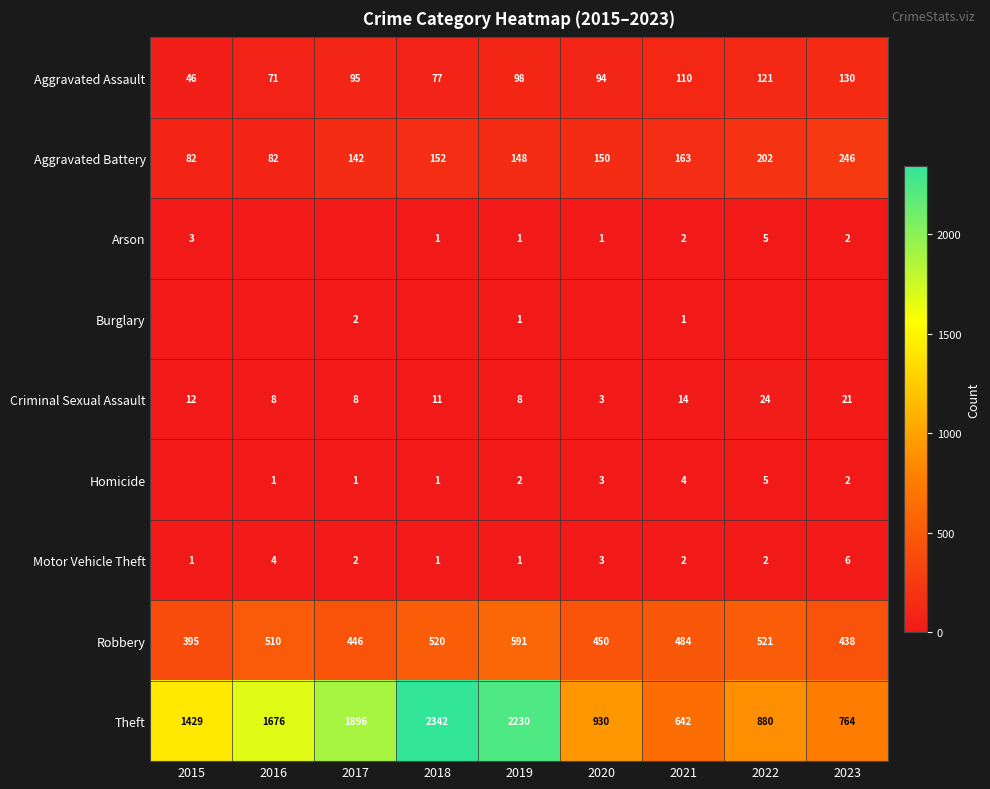

What is the maximum value for Theft?

2342